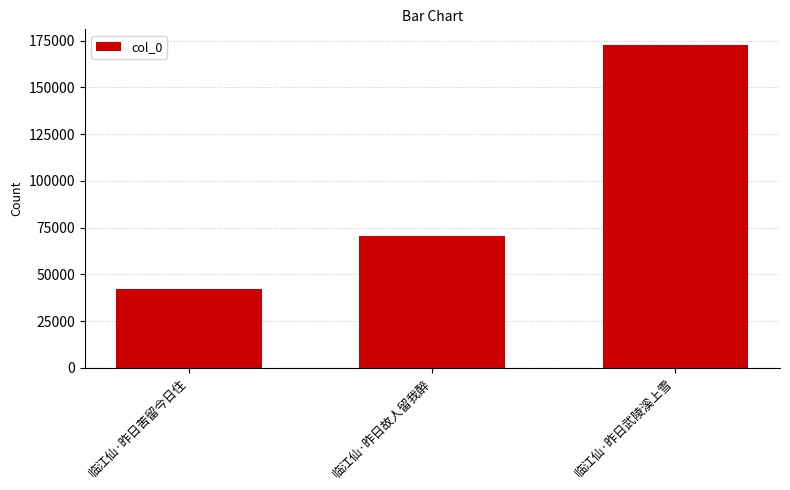

Reading left to right, list all the values displayed in this chart.

临江仙·昨日苦留今日住=42292	临江仙·昨日故人留我醉=70434	临江仙·昨日武陵溪上雪=172412